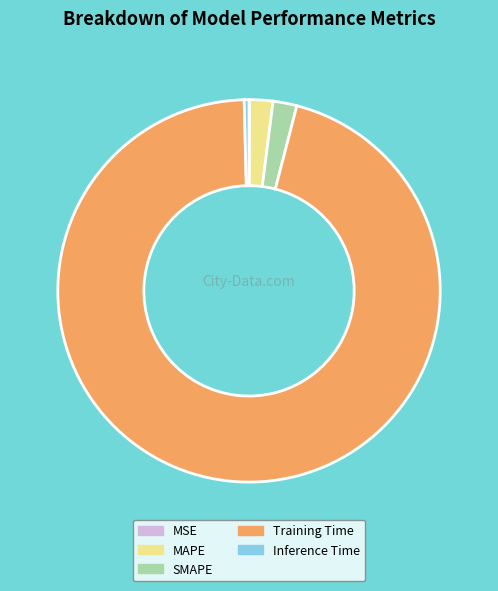

Between SMAPE and Inference Time, which is larger?

SMAPE